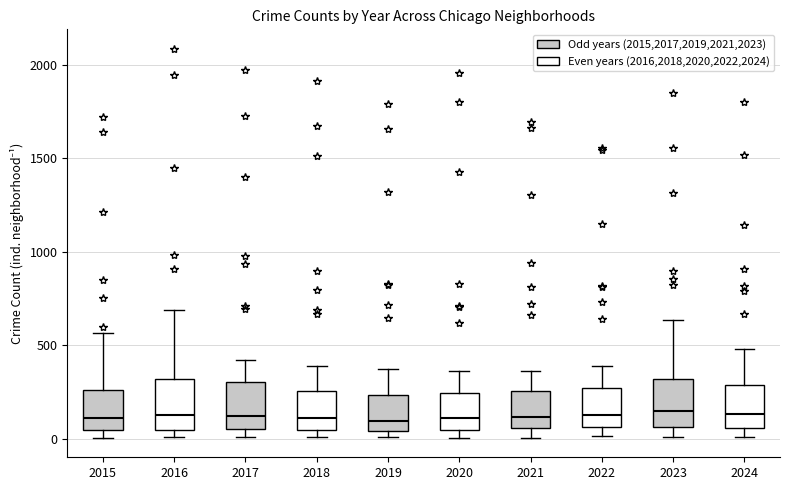

Reading left to right, read every box against the y-axis: the position of its median line, the range the box covers, and the ends of its whiskers. The values are not printed on the chart, so give them approximately, as read against the axis.

2015: median 100, box 50 to 250, whiskers 0 to 550
2016: median 150, box 50 to 300, whiskers 0 to 700
2017: median 100, box 50 to 300, whiskers 0 to 400
2018: median 100, box 50 to 250, whiskers 0 to 400
2019: median 100, box 50 to 250, whiskers 0 to 400
2020: median 100, box 50 to 250, whiskers 0 to 350
2021: median 100, box 50 to 250, whiskers 0 to 350
2022: median 150, box 50 to 250, whiskers 0 to 400
2023: median 150, box 50 to 300, whiskers 0 to 650
2024: median 150, box 50 to 300, whiskers 0 to 500